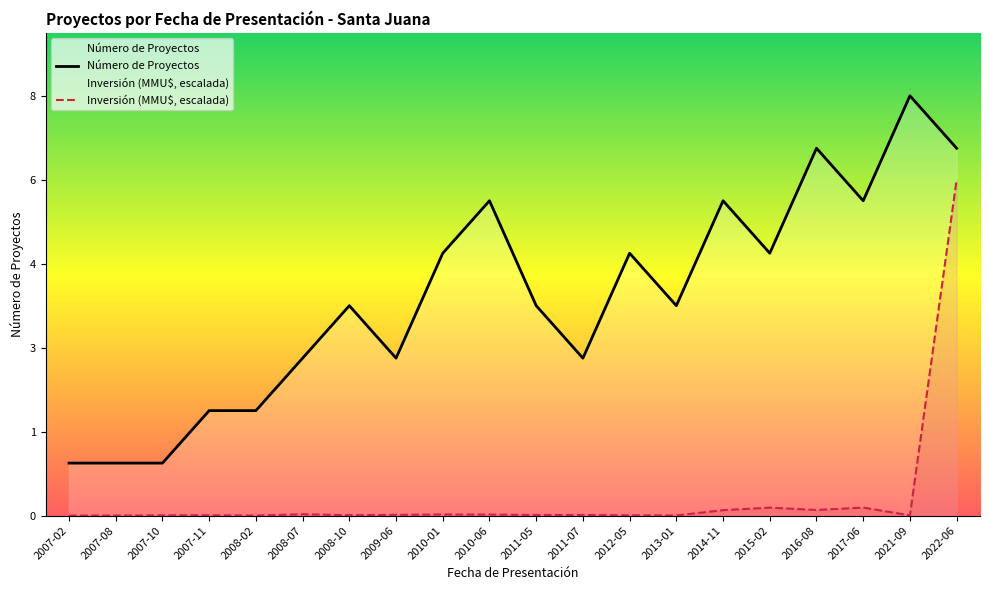

What is the difference between the maximum and minimum values in the Número de Proyectos series?

7.0